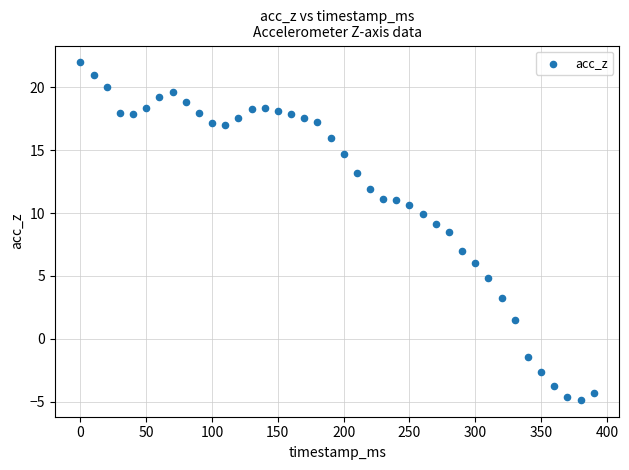

What Y value in the scatter plot is closest to 8?

8.5